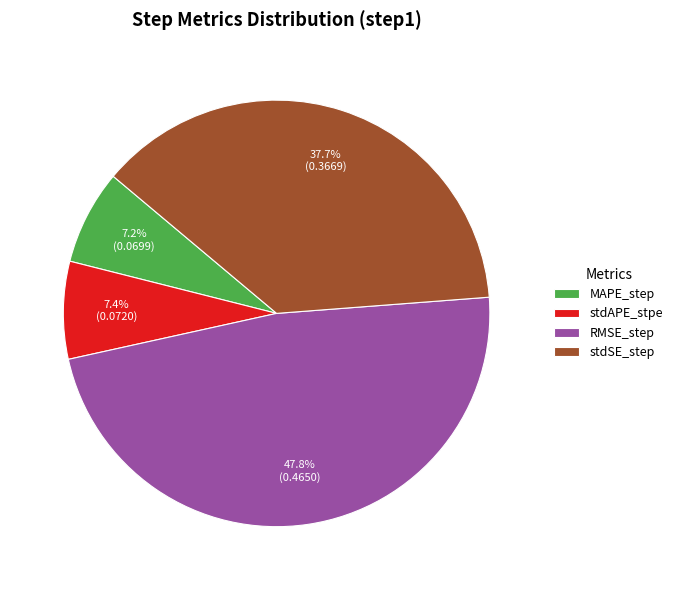

How many slices are in this pie chart?

4